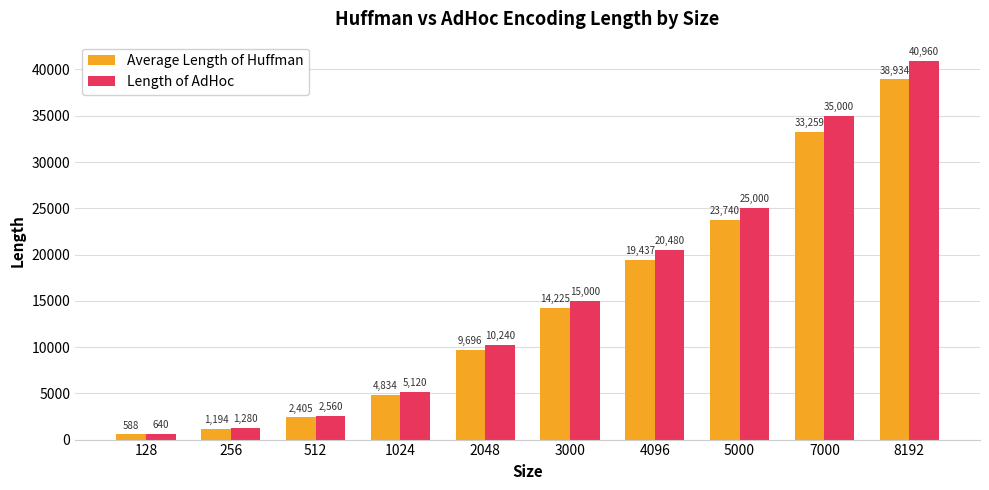

Count the number of categories in the chart.

10